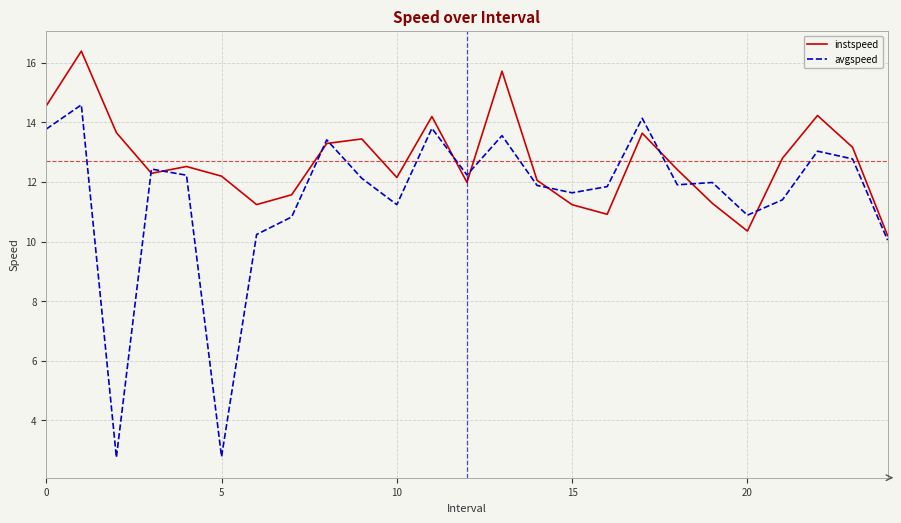

True or false: avgspeed and instspeed intersect in this chart.

True